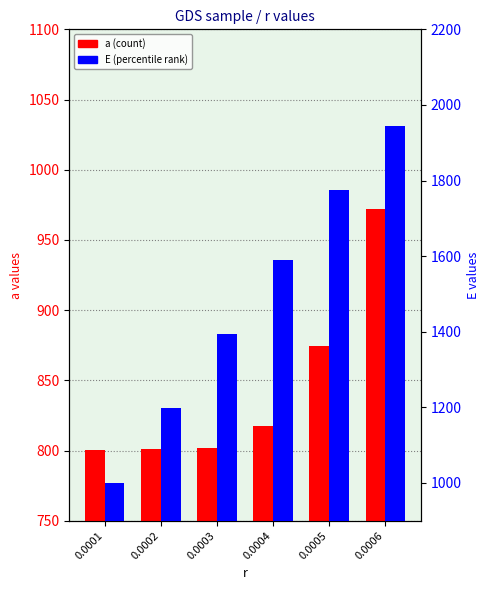

What is the difference between the second highest and second lowest values in the E series?

576.2